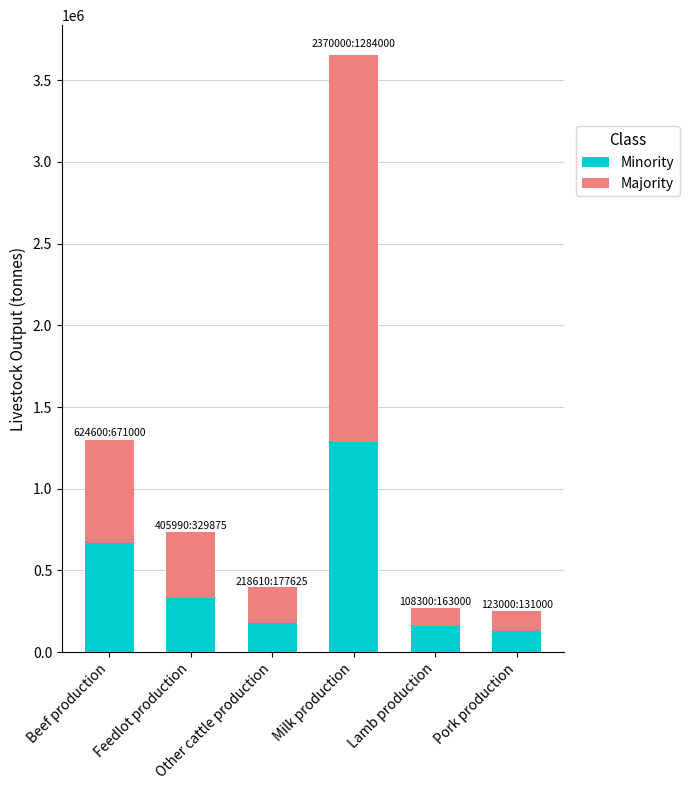

What is the average value of the Minority series?

459417